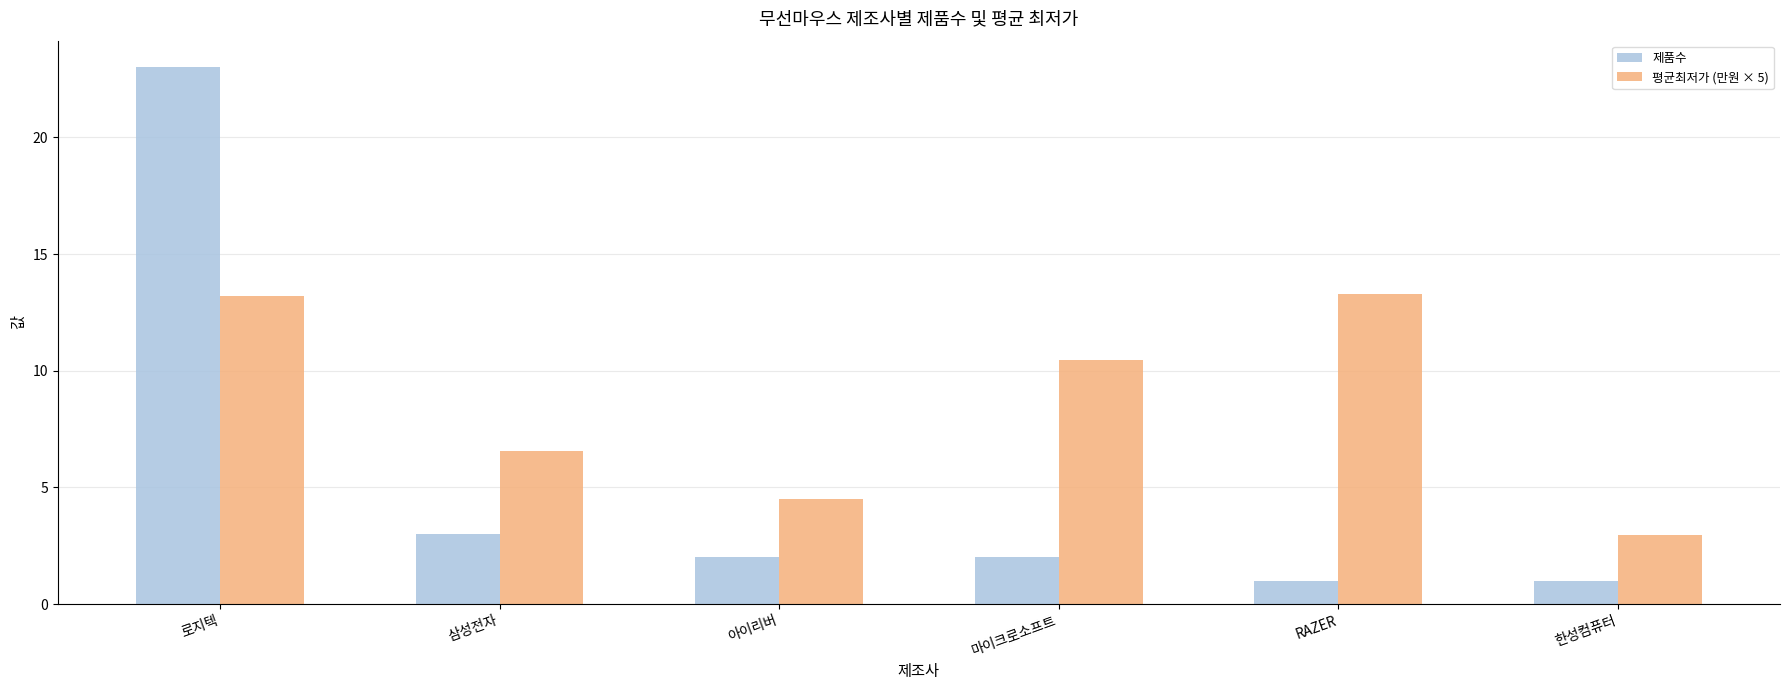

How many data points in 평균최저가 (만원 × 5) are less than 10?

3